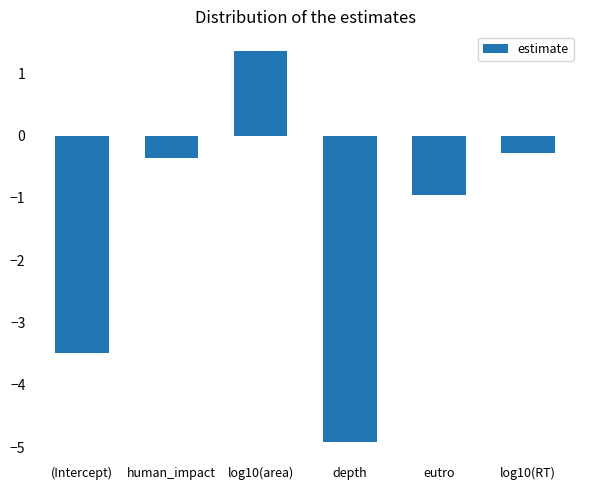

List the labels in order of value, largest first.

log10(area), log10(RT), human_impact, eutro, (Intercept), depth